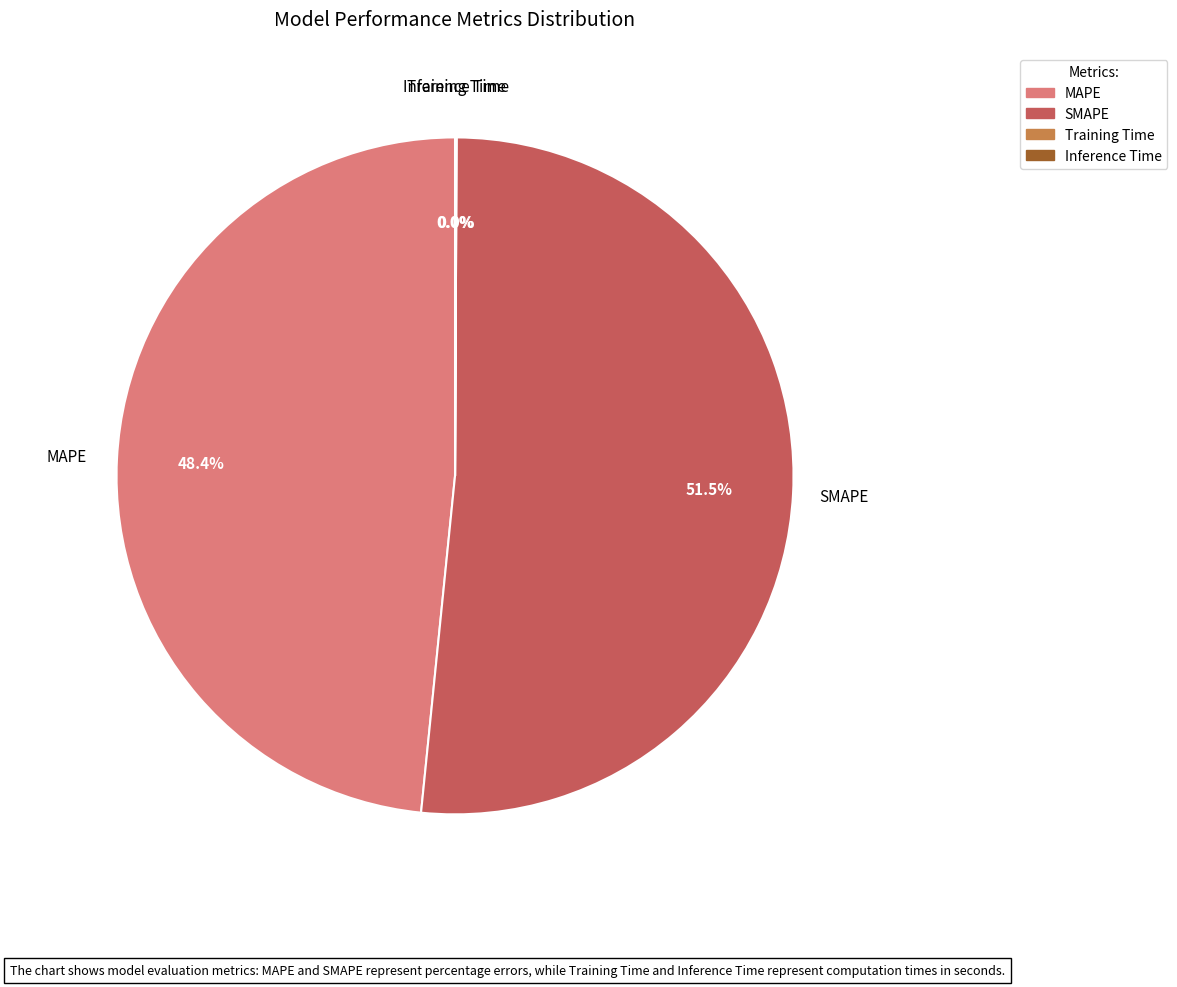

Does MAPE account for over 50% of the chart?

No